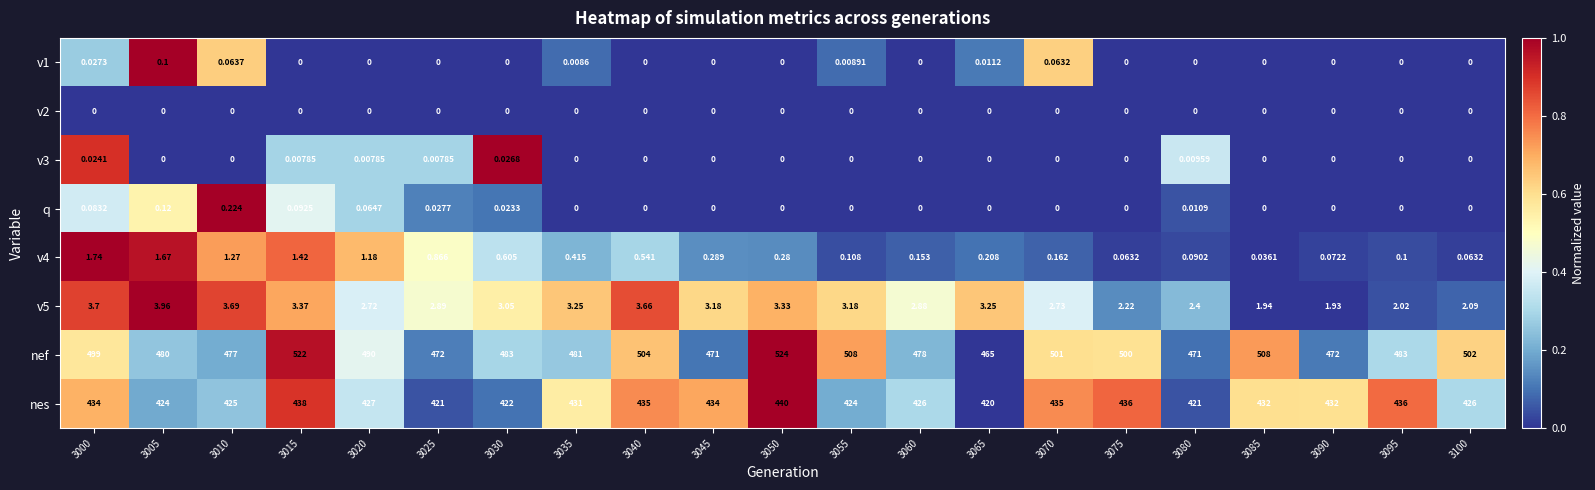

Which label corresponds to the largest value in the chart?

3050